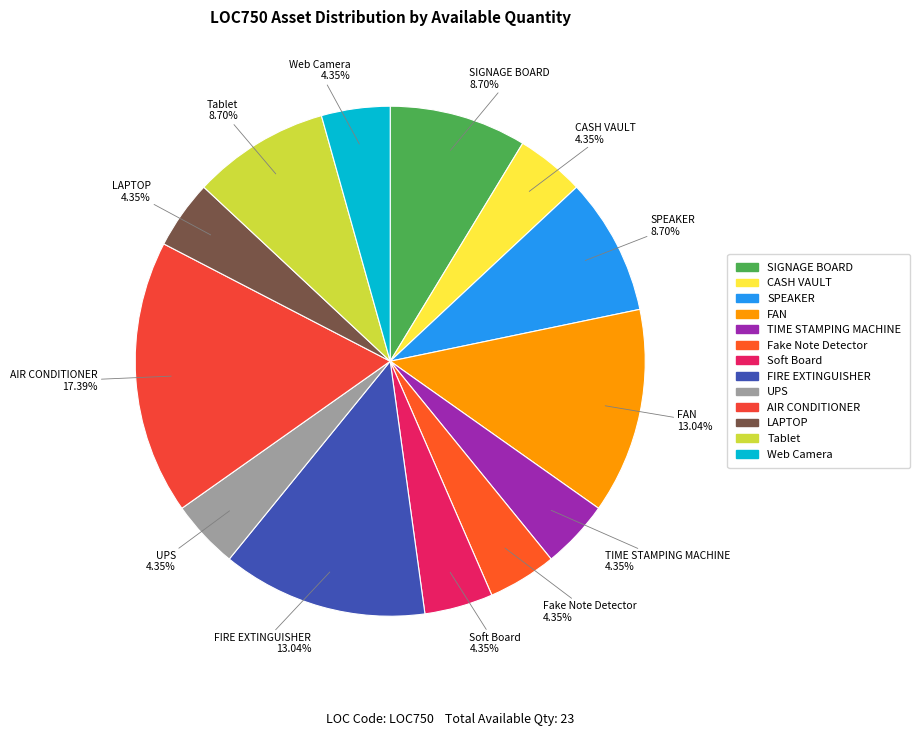

What is the largest slice in the pie chart?

AIR CONDITIONER